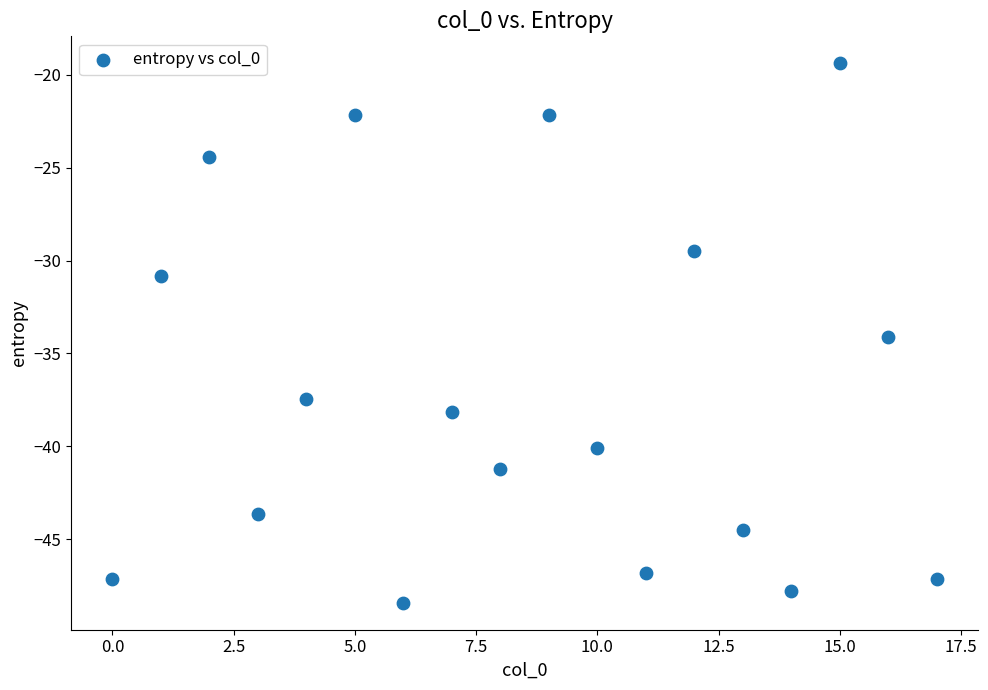

What is the range of Y values (max minus min)?

29.0